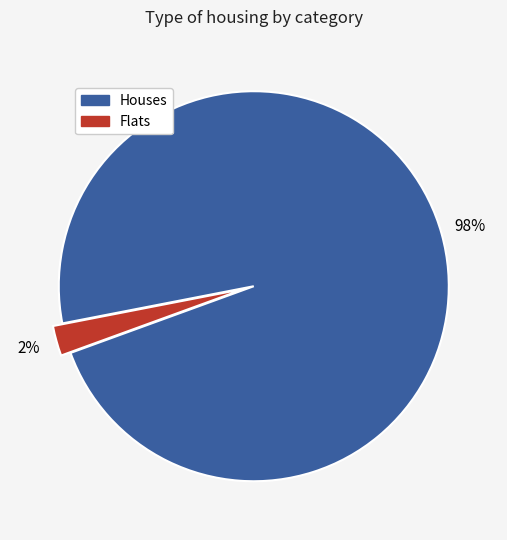

Is there any slice that represents more than half of the pie?

Yes